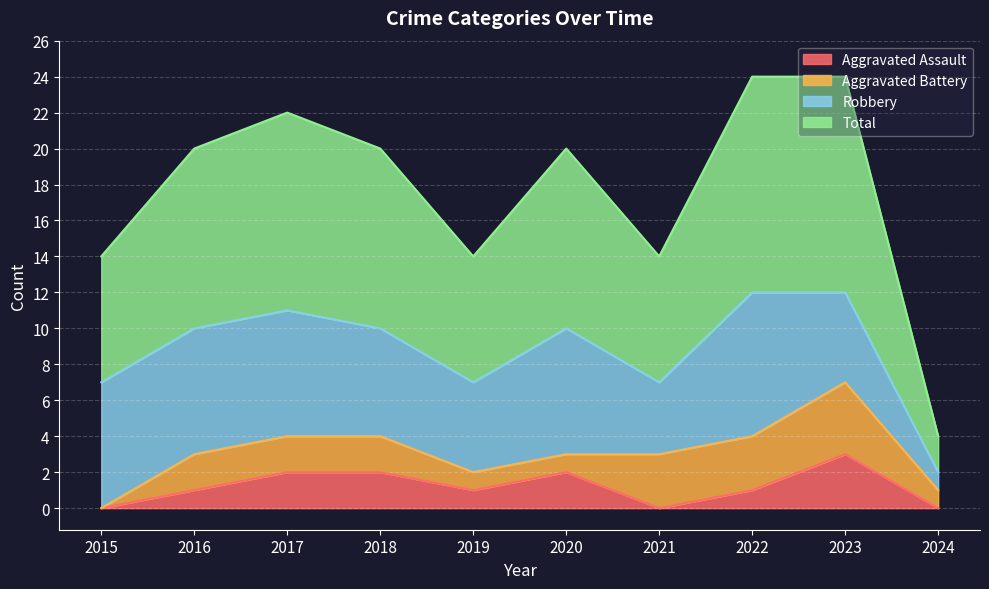

What is the difference between the highest and lowest values at 2021?

7